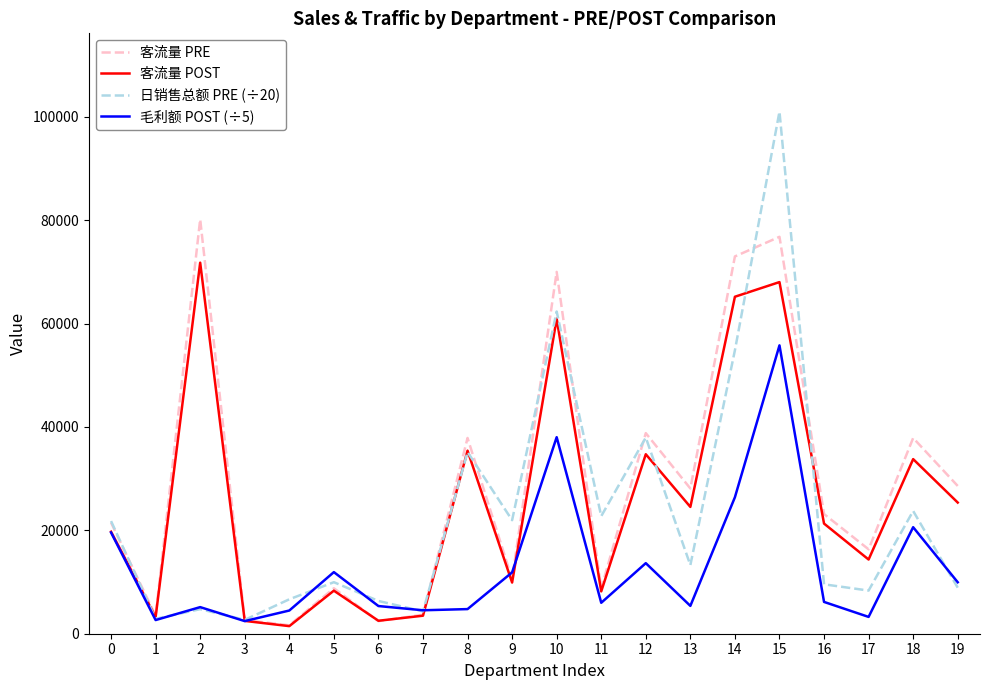

What is the total value across all series at 13?

71292.5